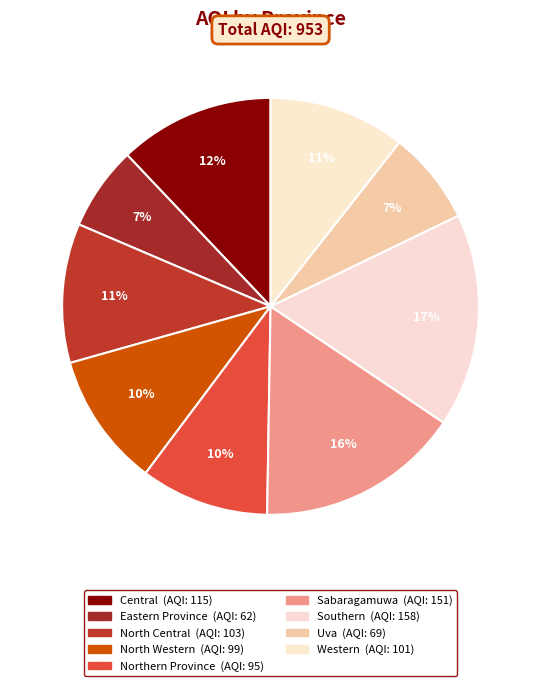

To the nearest percent, what percentage of the pie is Sabaragamuwa?

16%